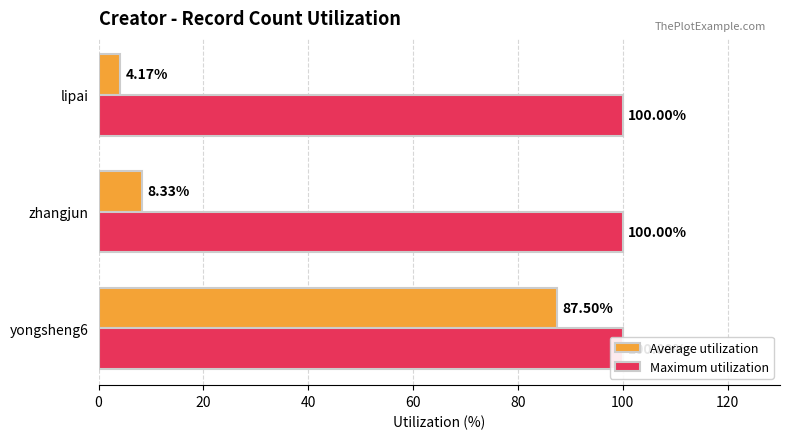

What are all the series names shown in the legend?

Average utilization, Maximum utilization